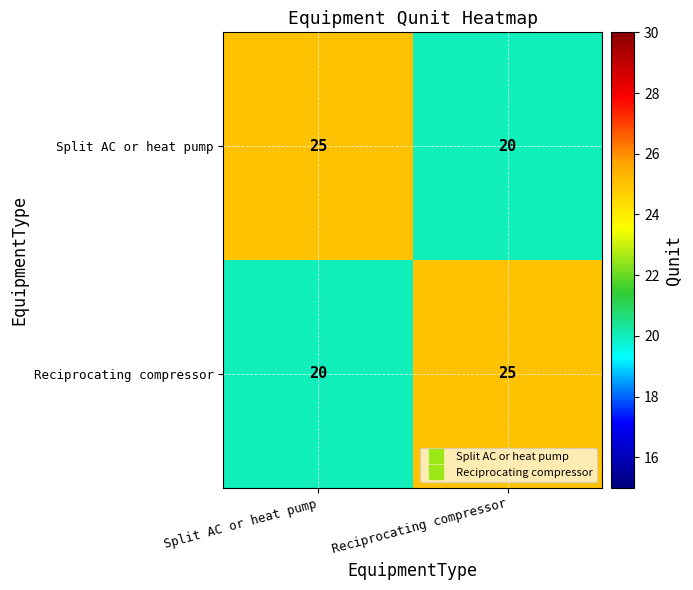

What is the difference between the highest and lowest values at Split AC or heat pump?

5